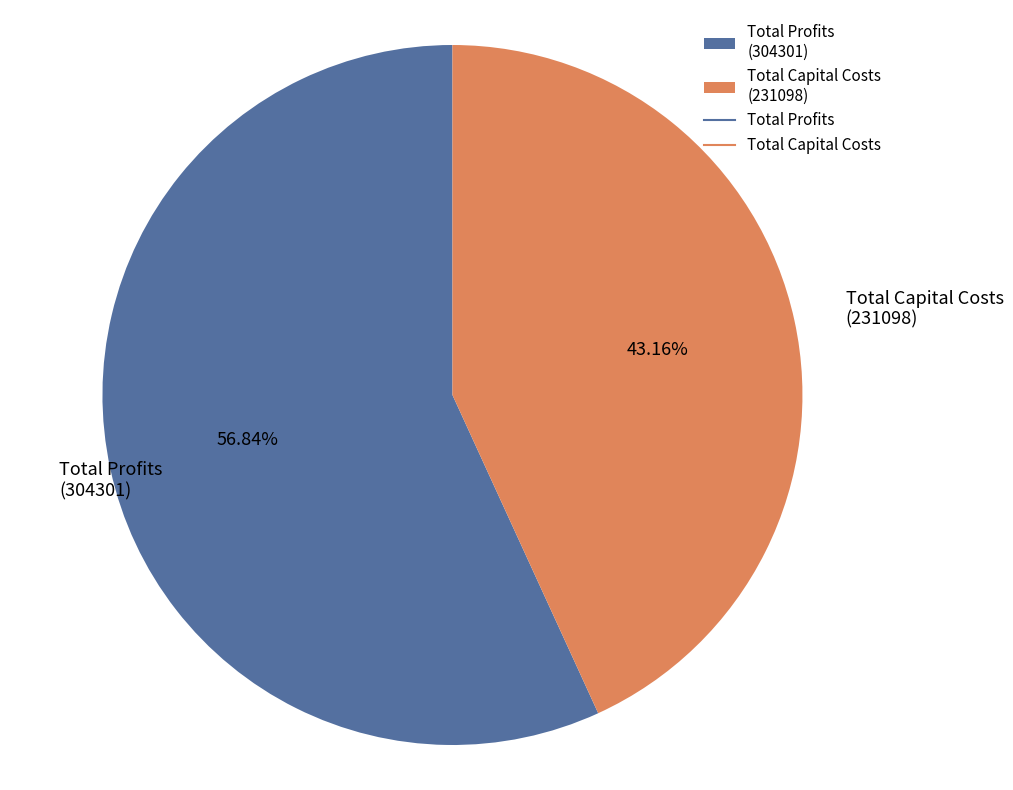

Rank the categories by value from lowest to highest.

Total Capital Costs (231098), Total Profits (304301)